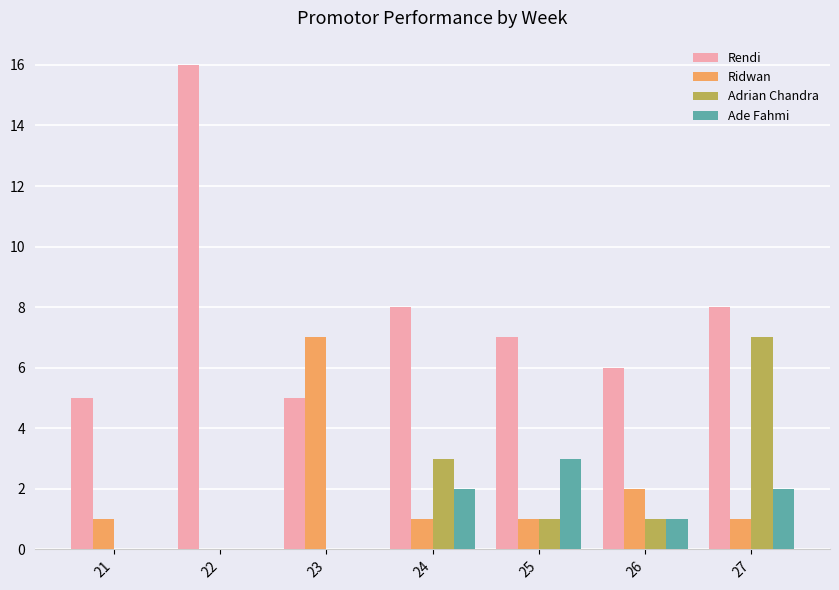

What is the total value across all series at 26?

10